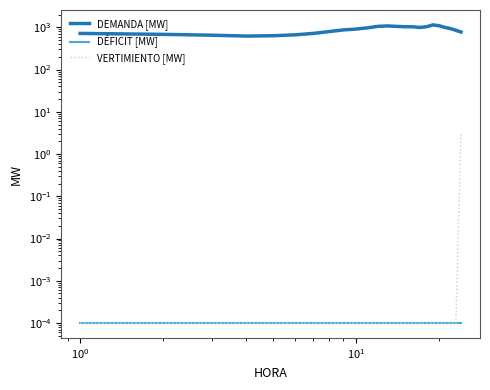

In DEMANDA [MW], how many points are higher than both neighbors (excluding endpoints)?

2